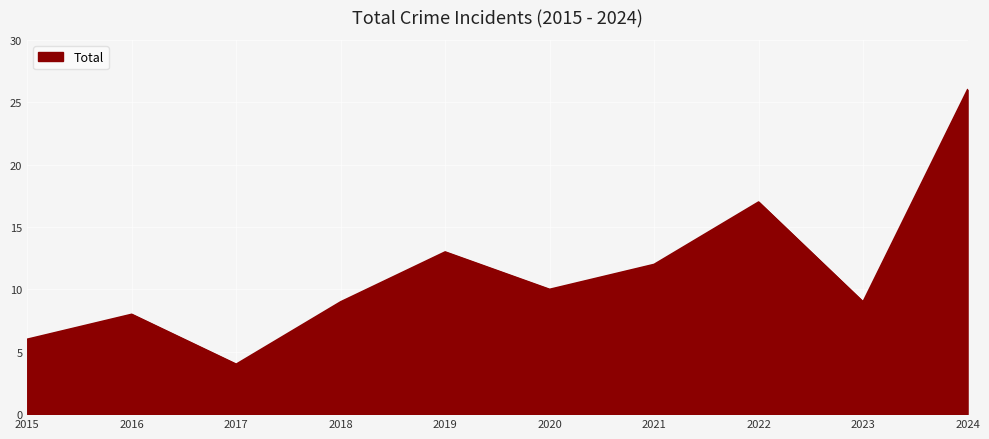

The chart shows a value of 8 at 2016. True or false?

True